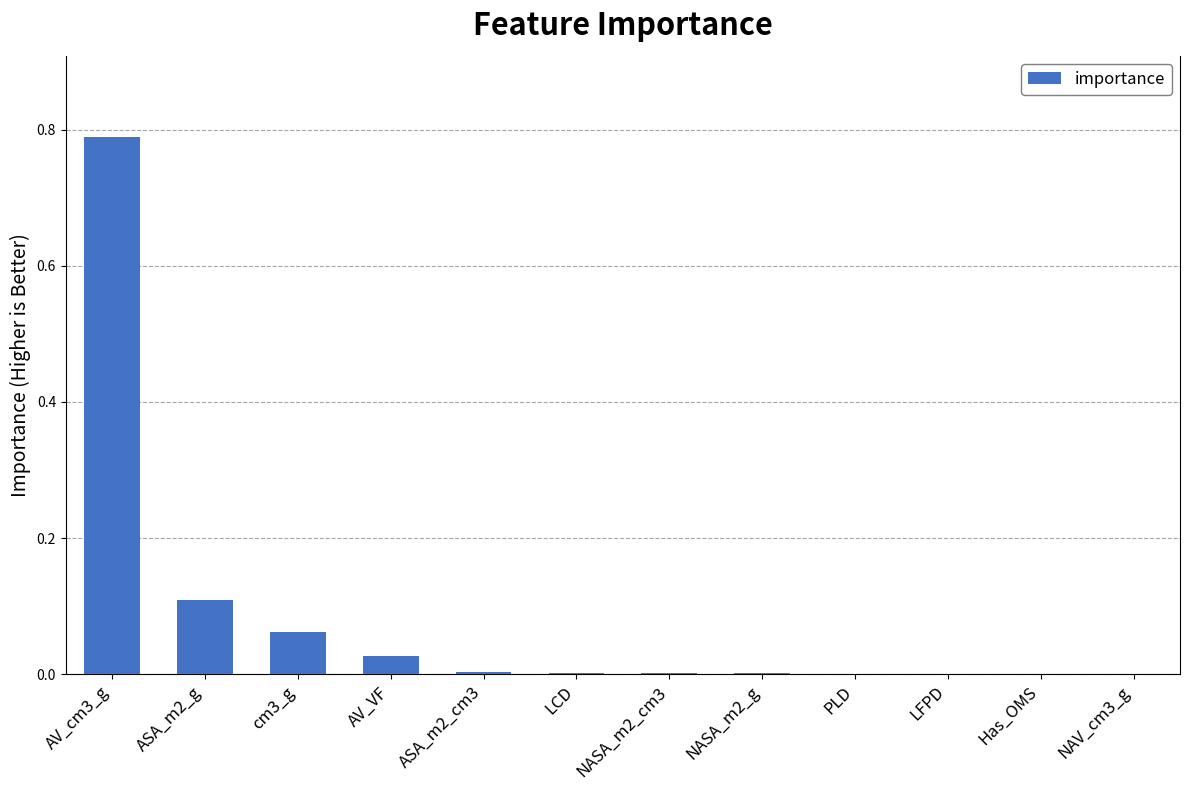

Which has a higher value, cm3_g or ASA_m2_g?

ASA_m2_g